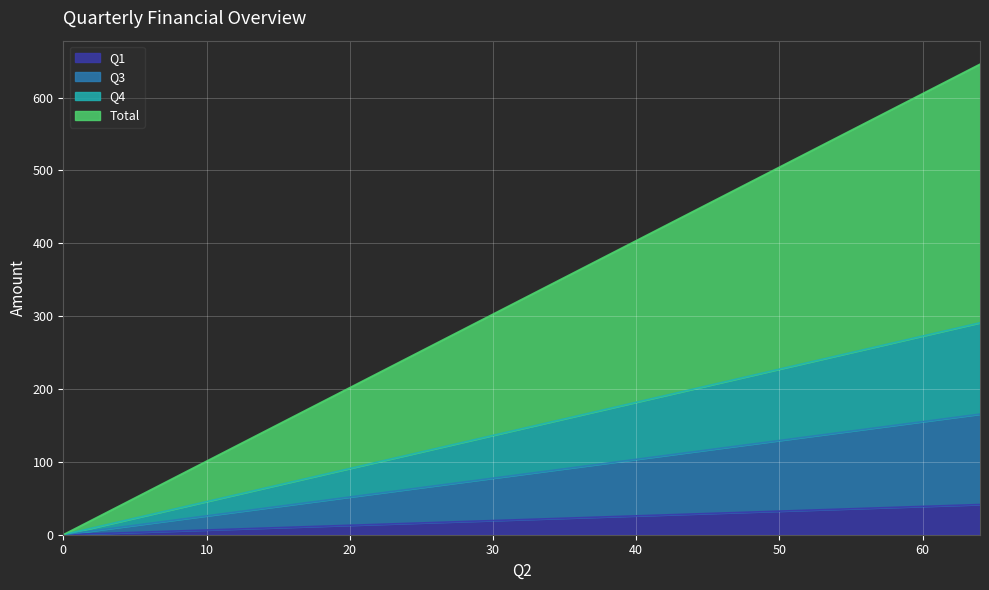

How many values in the Q1 series are below 41?

1